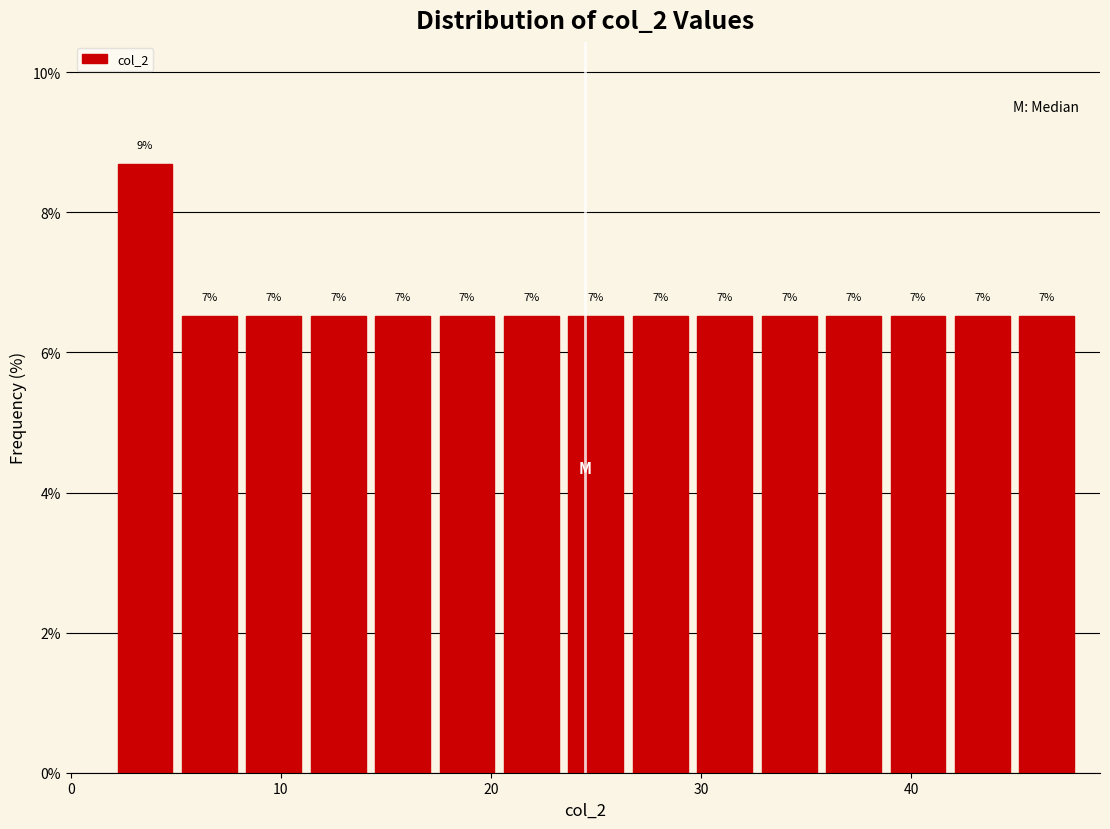

Read against the x-axis, roughly where is the centre of the tallest bar?

4